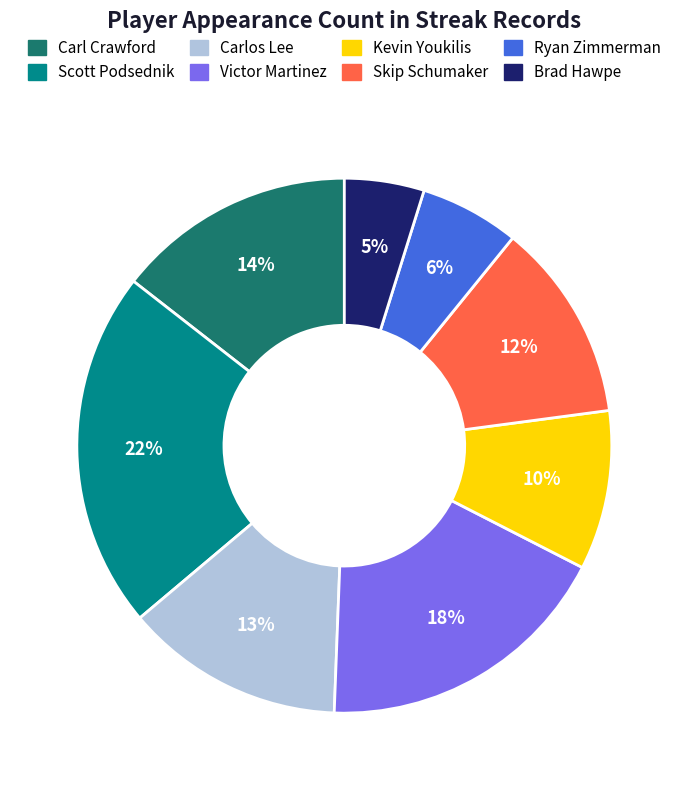

Which has a higher value, Carl Crawford or Ryan Zimmerman?

Carl Crawford